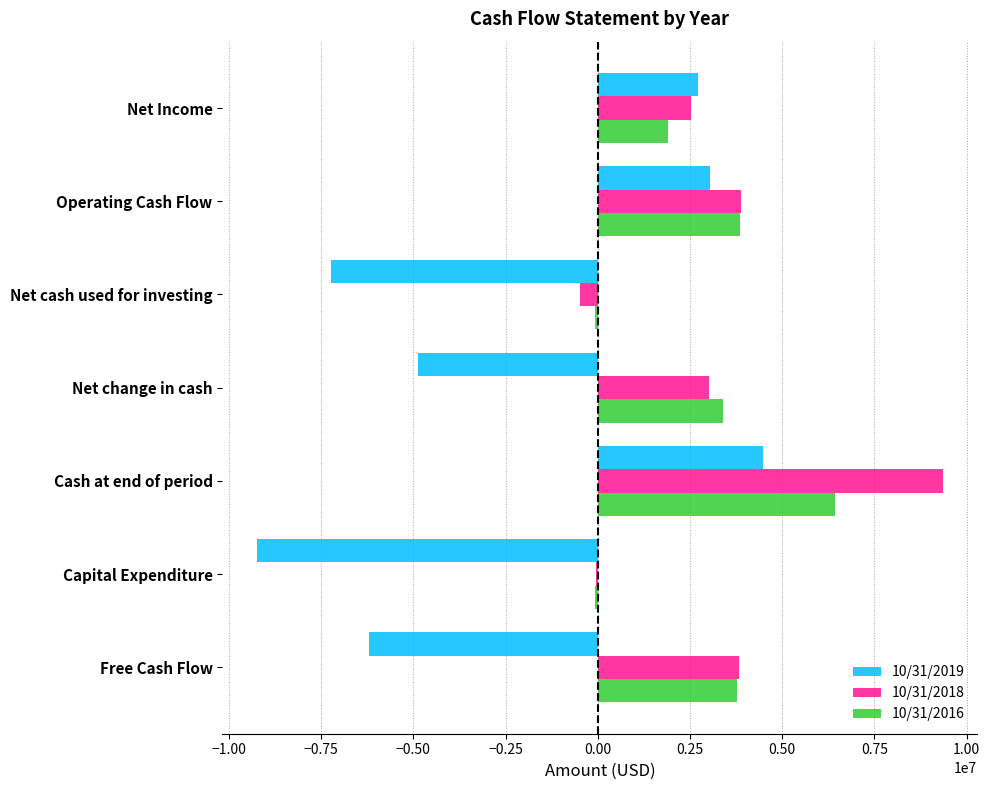

Is it true that 10/31/2018 equals 2531150 at Net Income?

True